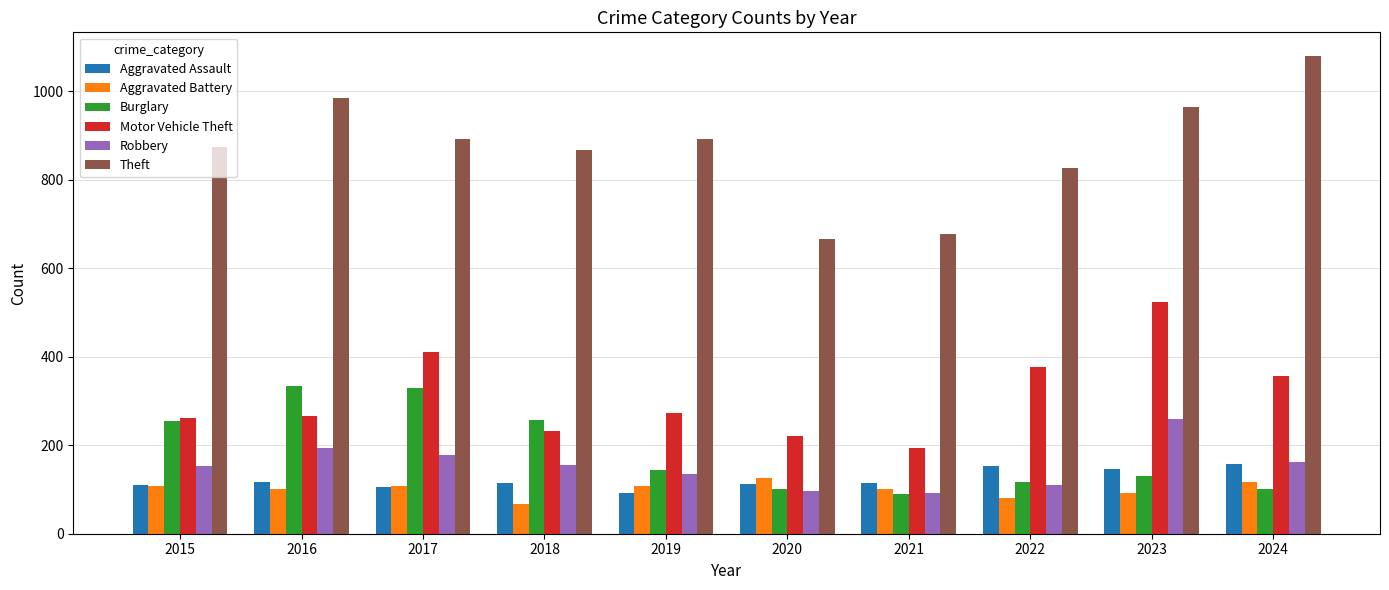

The value of Motor Vehicle Theft at 2019 is 138. True or false?

False